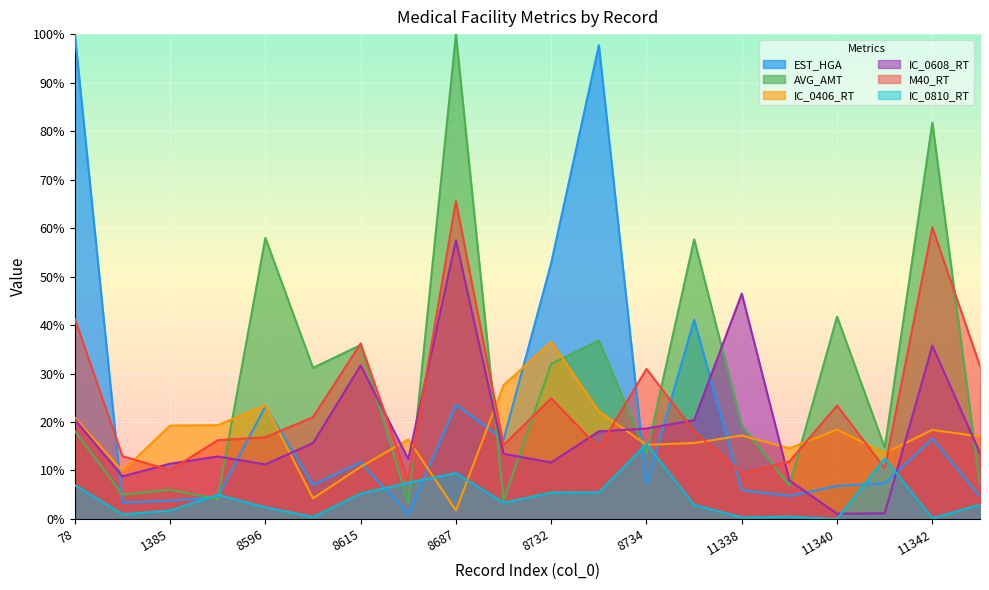

Reading right to left, extract all data points from this chart.

EST_HGA: 4.6	16.6	7.3	6.8	4.8	5.9	41.1	7.1	97.7	52.8	16.4	23.6	0.9	11.6	7.0	23.2	4.5	3.8	3.4	100.0
AVG_AMT: 6.9	81.7	14.7	41.7	6.9	19.3	57.7	13.5	36.8	32.0	3.7	100.0	3.3	35.9	31.2	58.0	4.1	6.0	5.0	18.1
IC_0406_RT: 17.0	18.4	13.6	18.4	14.6	17.2	15.7	15.3	22.2	36.5	27.6	1.8	16.4	10.7	4.3	23.4	19.3	19.3	9.9	20.9
IC_0608_RT: 13.6	35.7	1.1	1.1	7.9	46.5	20.4	18.6	18.1	11.7	13.4	57.5	12.3	31.7	15.7	11.2	12.9	11.4	8.8	20.5
M40_RT: 31.5	60.1	10.4	23.4	11.8	9.4	18.1	30.9	14.6	24.9	15.2	65.5	8.0	36.2	21.0	16.9	16.2	10.1	12.9	41.3
IC_0810_RT: 2.9	0.2	12.4	0.0	0.5	0.3	2.9	15.5	5.5	5.5	3.3	9.5	7.5	5.2	0.4	2.4	5.0	1.8	1.0	7.0